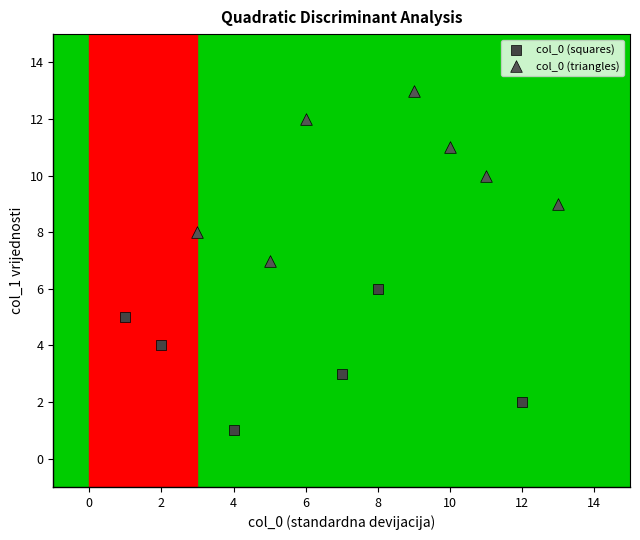

Which series contains the highest Y value?

col_0 (triangles)